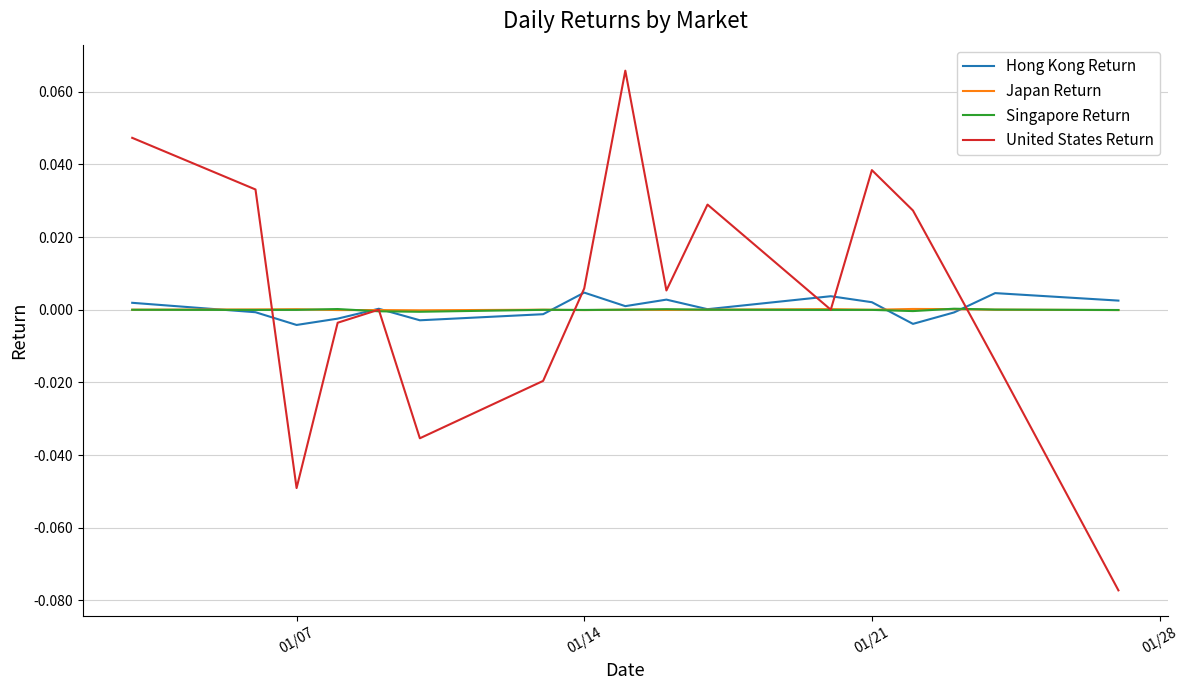

Which series has the widest spread of values?

United States Return